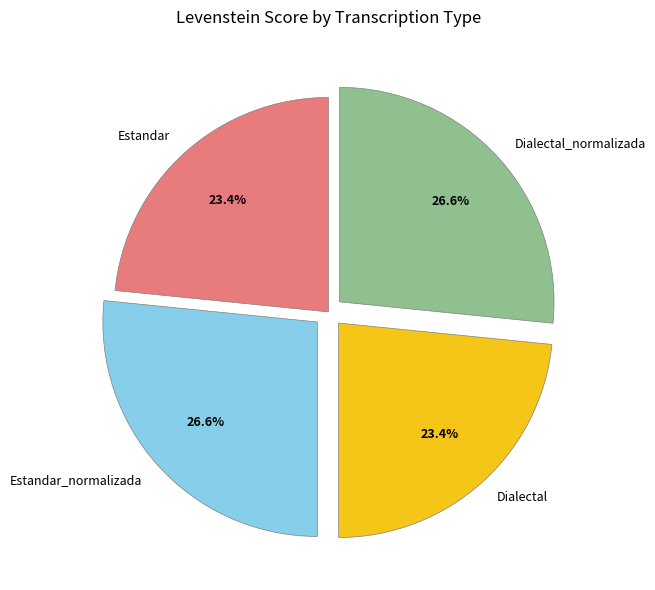

Do Estandar_normalizada and Dialectal_normalizada together represent more than half of the pie?

Yes